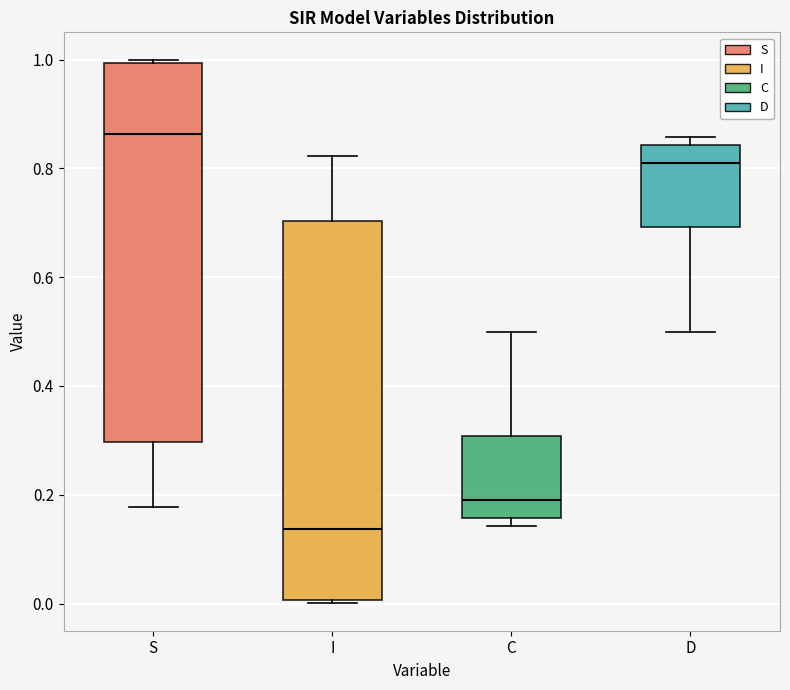

Which box has the highest median line?

S